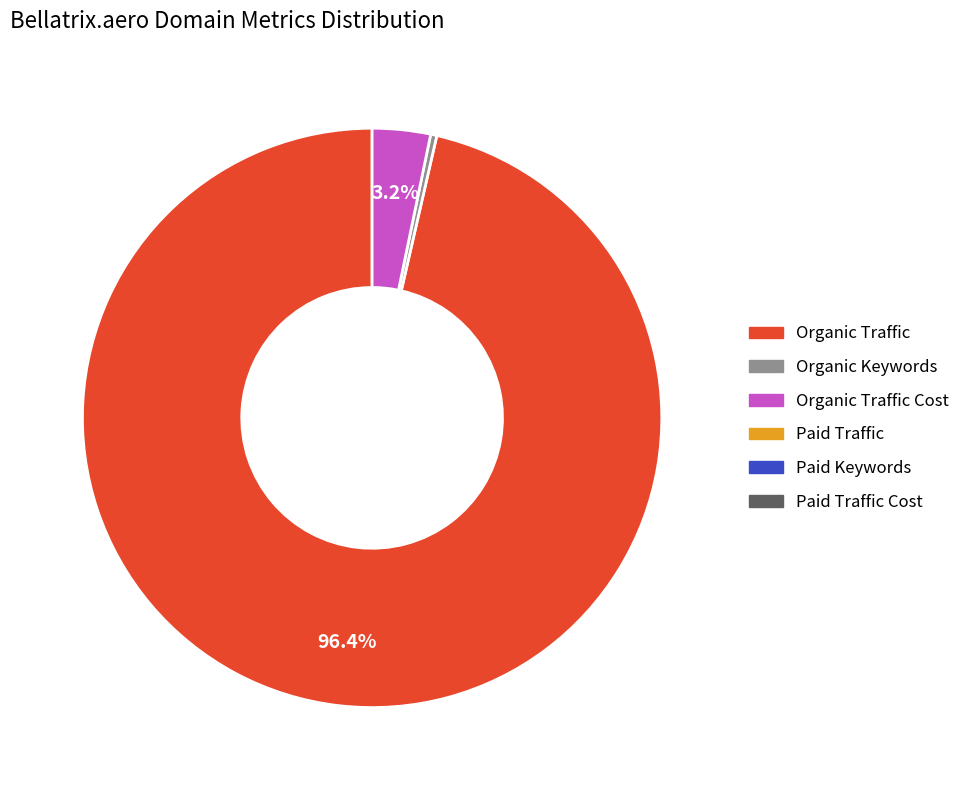

Does any single category account for the majority?

Yes